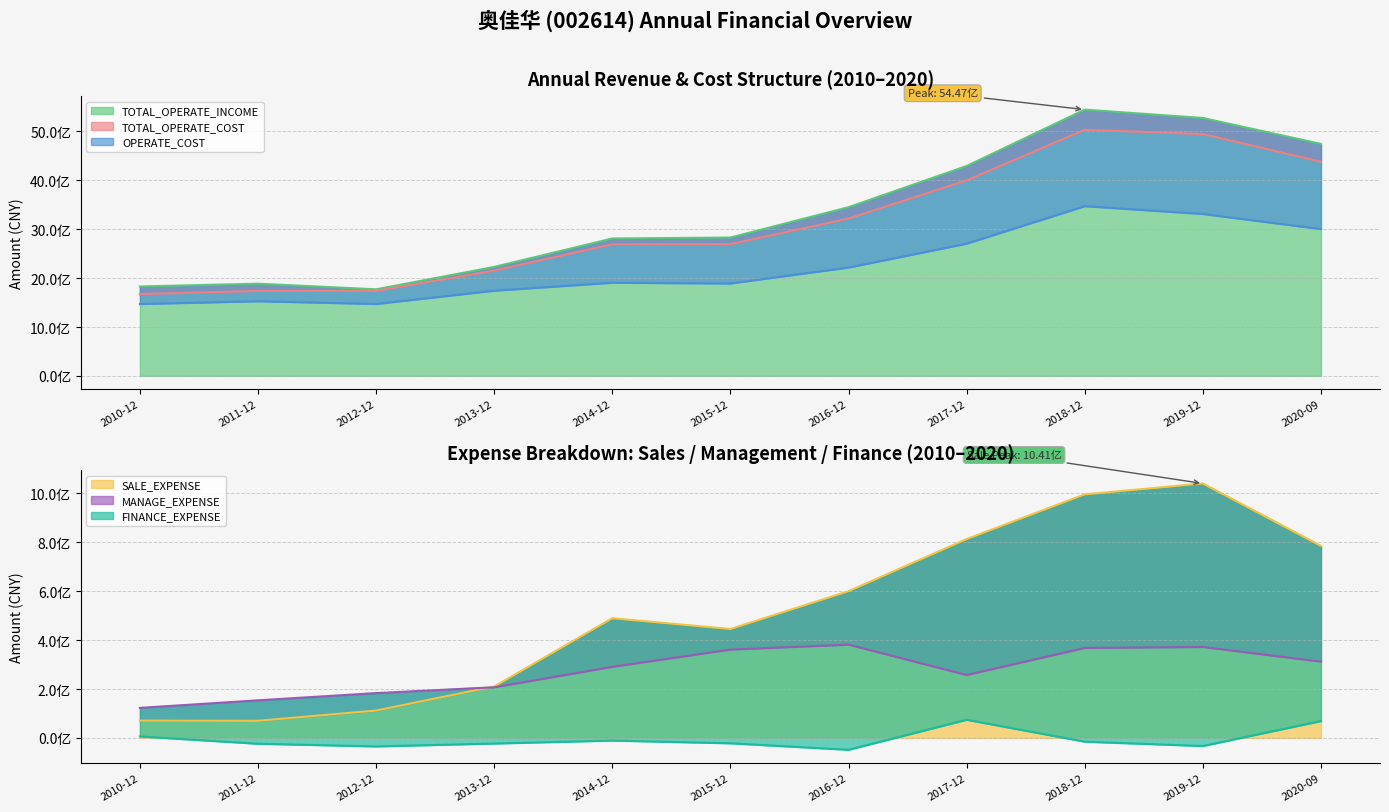

The TOTAL_OPERATE_COST series shows 479714402.8 at 2012-12. True or false?

False